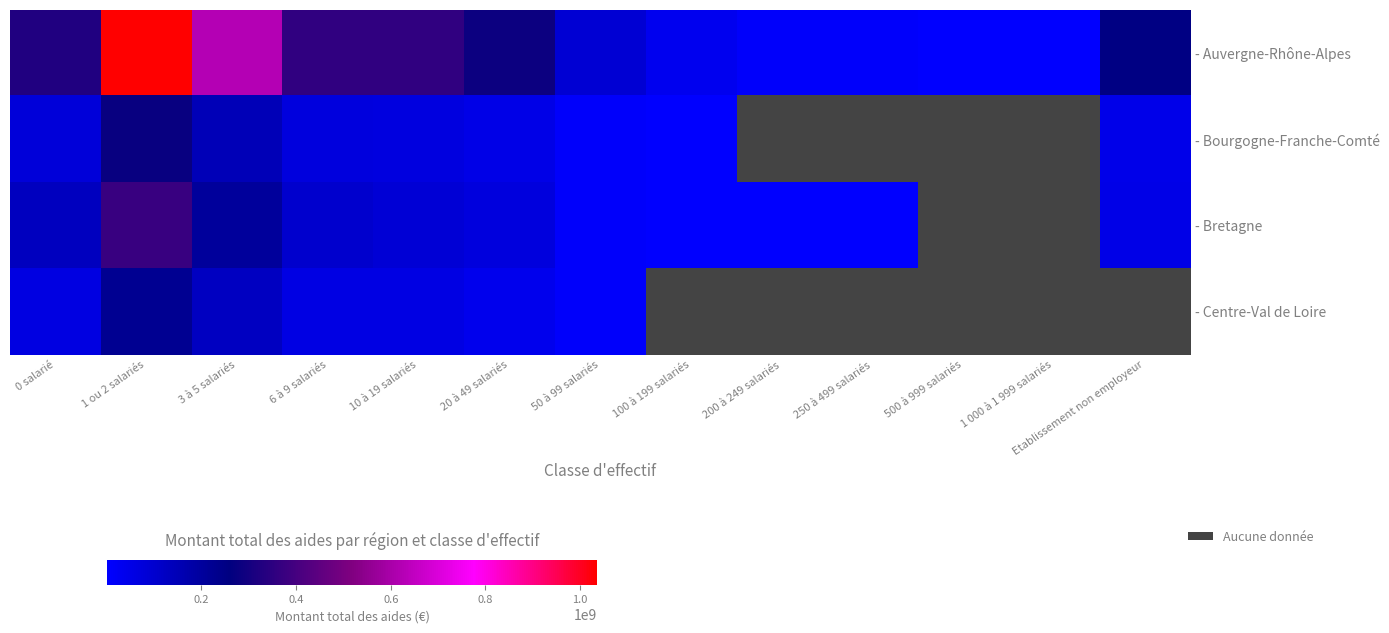

Which has a higher value, 20 à 49 salariés or 50 à 99 salariés?

20 à 49 salariés